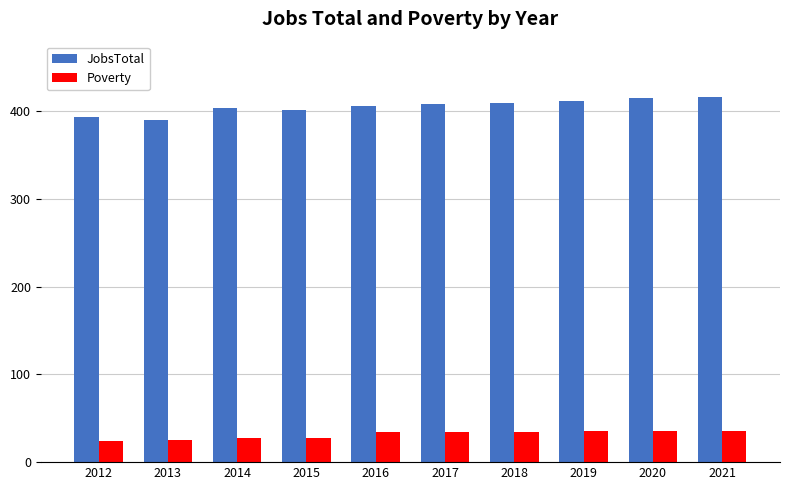

At how many categories does at least one series exceed 354?

10